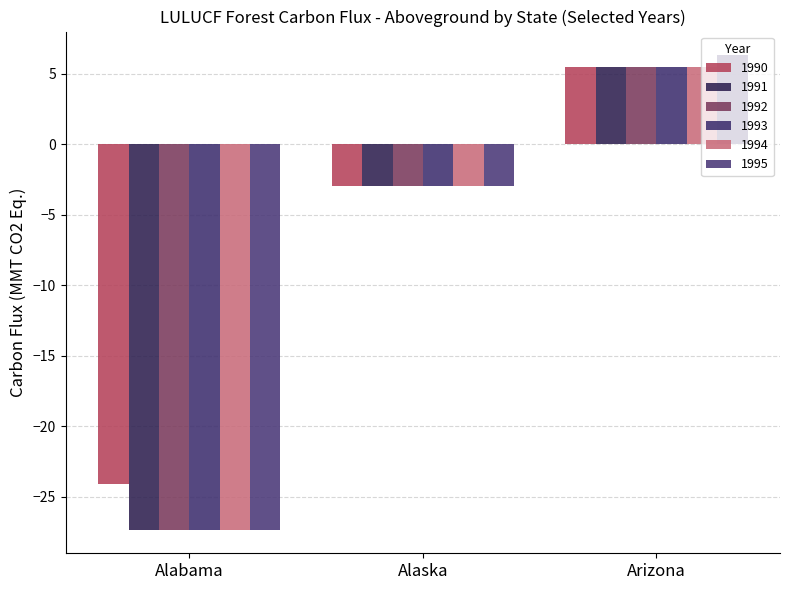

True or false: 1990 has a value of -4.8 at Alaska.

False